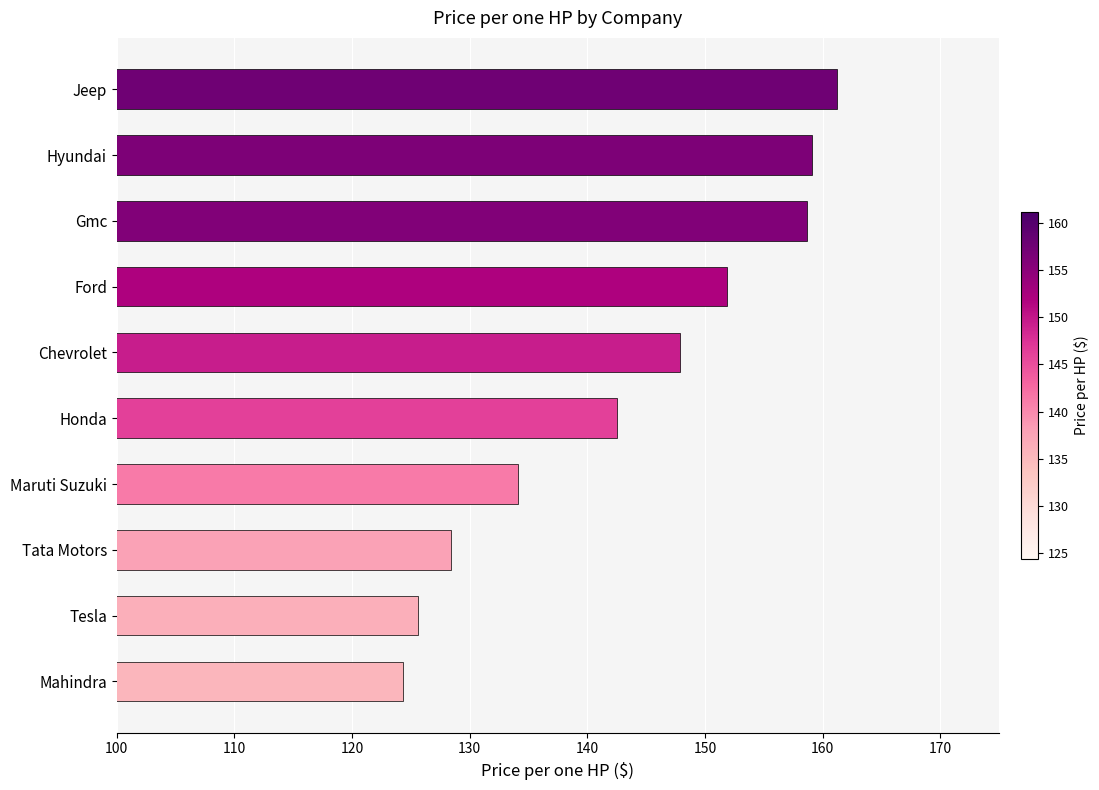

What is the ratio of the value at Tata Motors to the value at Chevrolet?

0.9